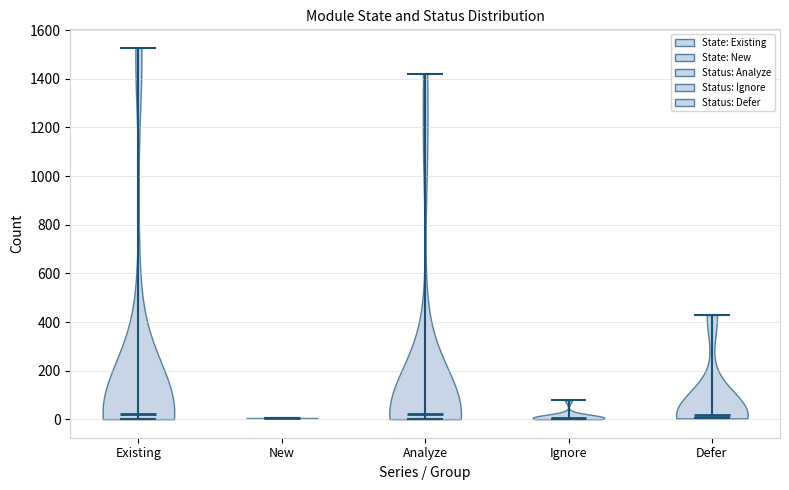

Reading left to right, read every violin against the y-axis: where its median line is, and the lowest and highest points it reaches. The values are not printed on the chart, so give them approximately, as read against the axis.

Existing: median line 20, lowest point 0, highest point 1520
New: median line 0, lowest point 0, highest point 0
Analyze: median line 20, lowest point 0, highest point 1420
Ignore: median line 0, lowest point 0, highest point 80
Defer: median line 20, lowest point 0, highest point 420